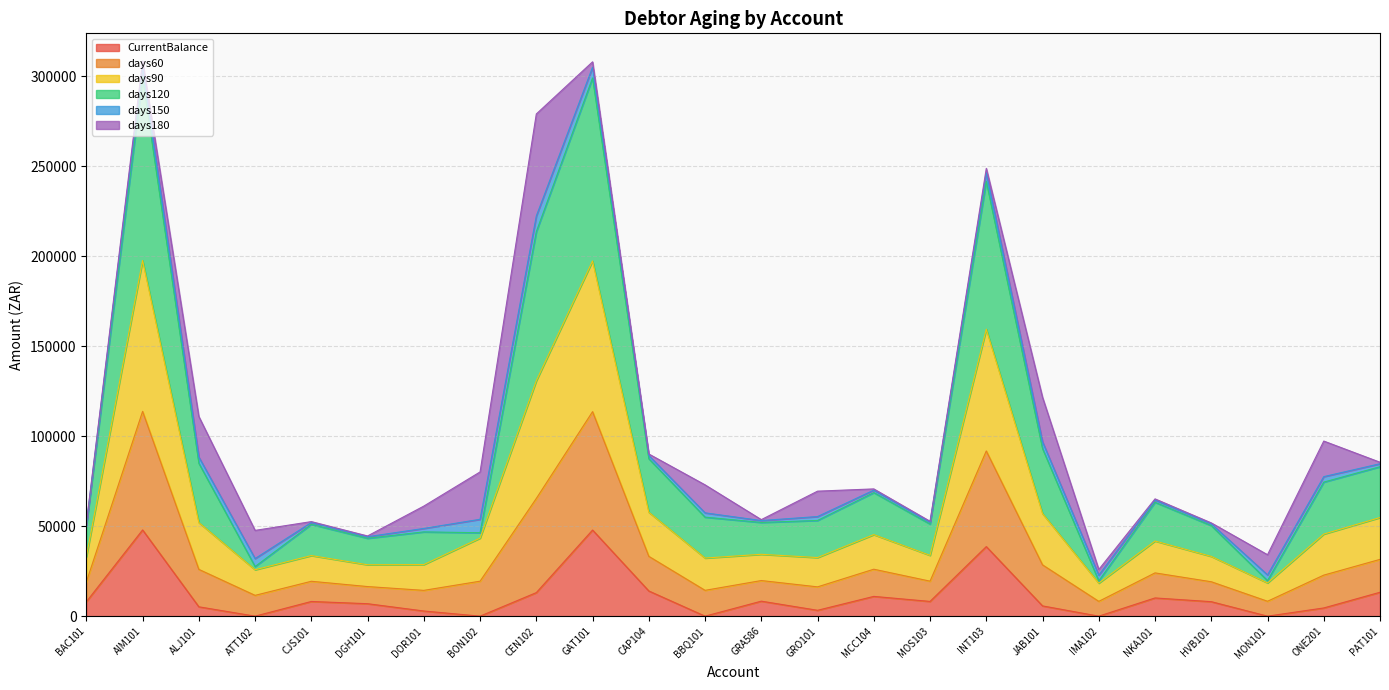

Which category has the highest value across all series?

AIM101